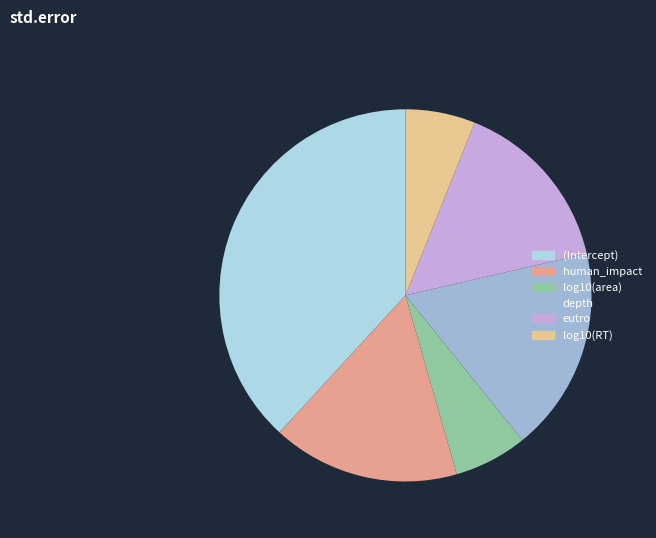

What is the largest slice in the pie chart?

(Intercept)